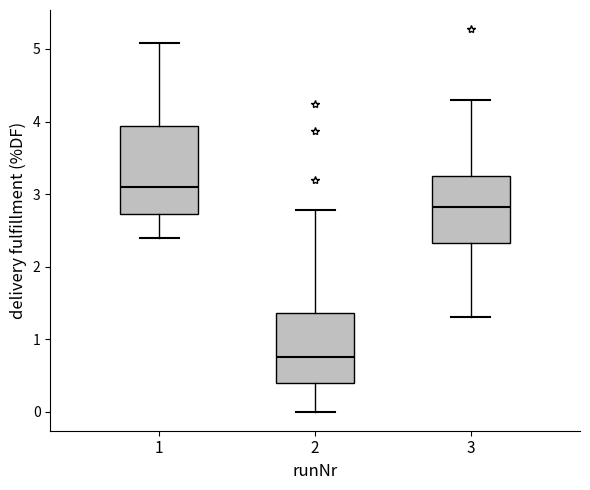

Reading left to right, read every box against the y-axis: the position of its median line, the range the box covers, and the ends of its whiskers. The values are not printed on the chart, so give them approximately, as read against the axis.

1: median 3.1, box 2.7 to 3.9, whiskers 2.4 to 5.1
2: median 0.8, box 0.4 to 1.4, whiskers 0.0 to 2.8
3: median 2.8, box 2.3 to 3.2, whiskers 1.3 to 4.3